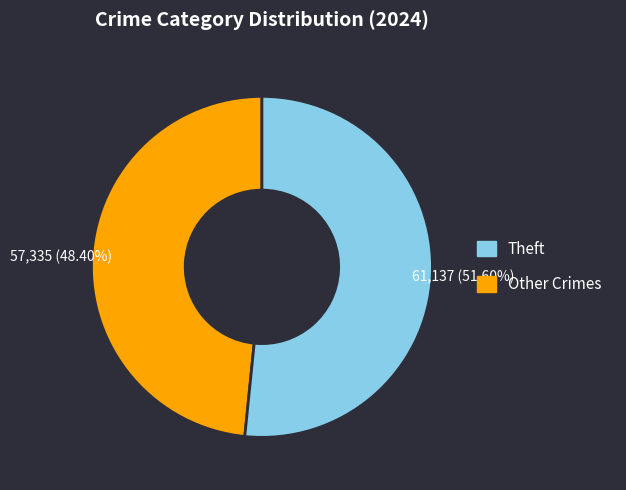

Is there any slice that represents more than half of the pie?

Yes